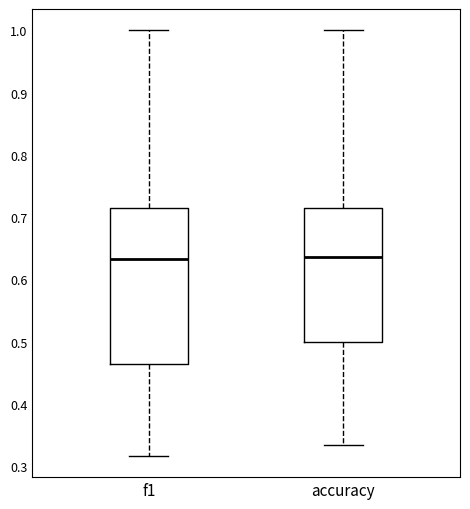

Reading left to right, transcribe this box plot: for each box, give where its median line is, the range the box spans, and where its two whiskers end, as read against the y-axis. The values are not printed on the chart, so give them approximately, as read against the axis.

f1: median 0.63, box 0.46 to 0.71, whiskers 0.32 to 1.00
accuracy: median 0.64, box 0.50 to 0.71, whiskers 0.33 to 1.00